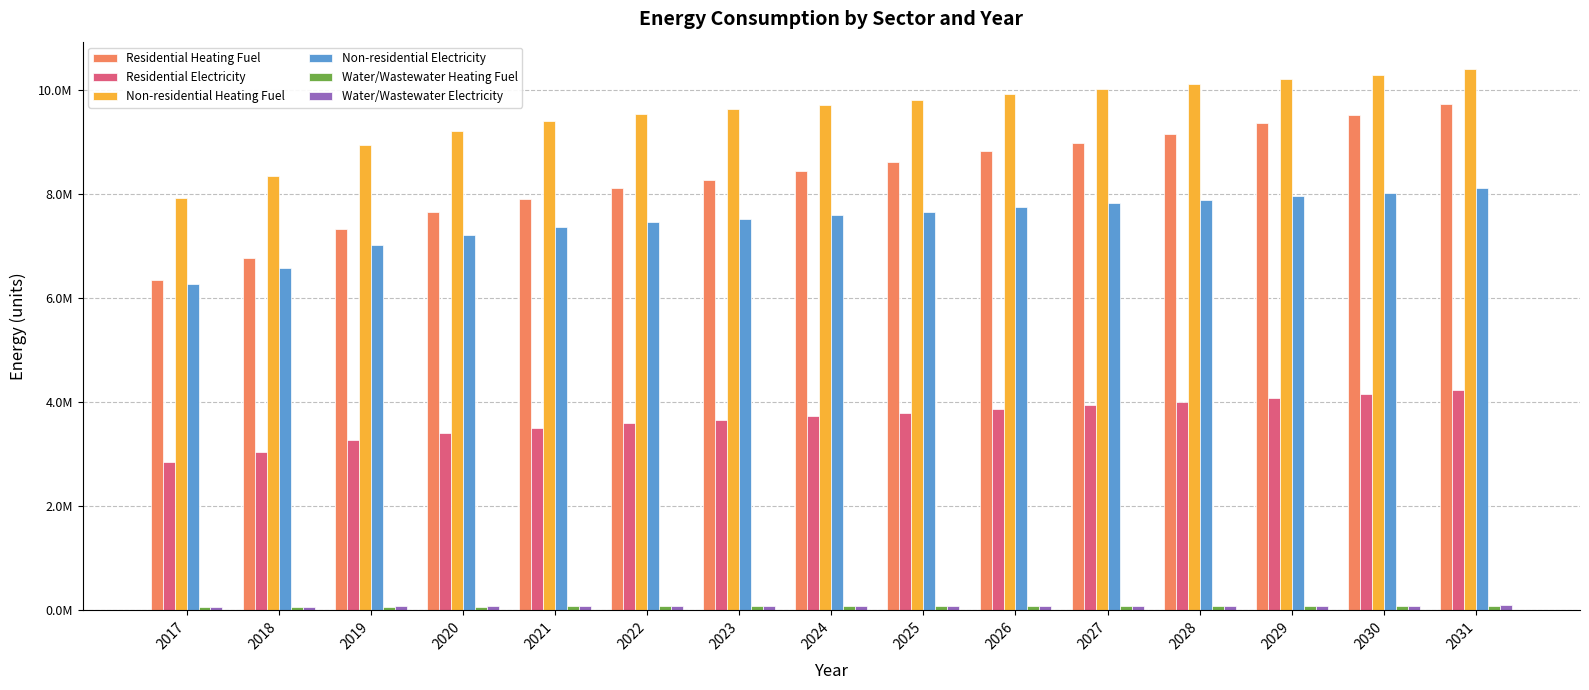

Does the chart contain any negative values?

No